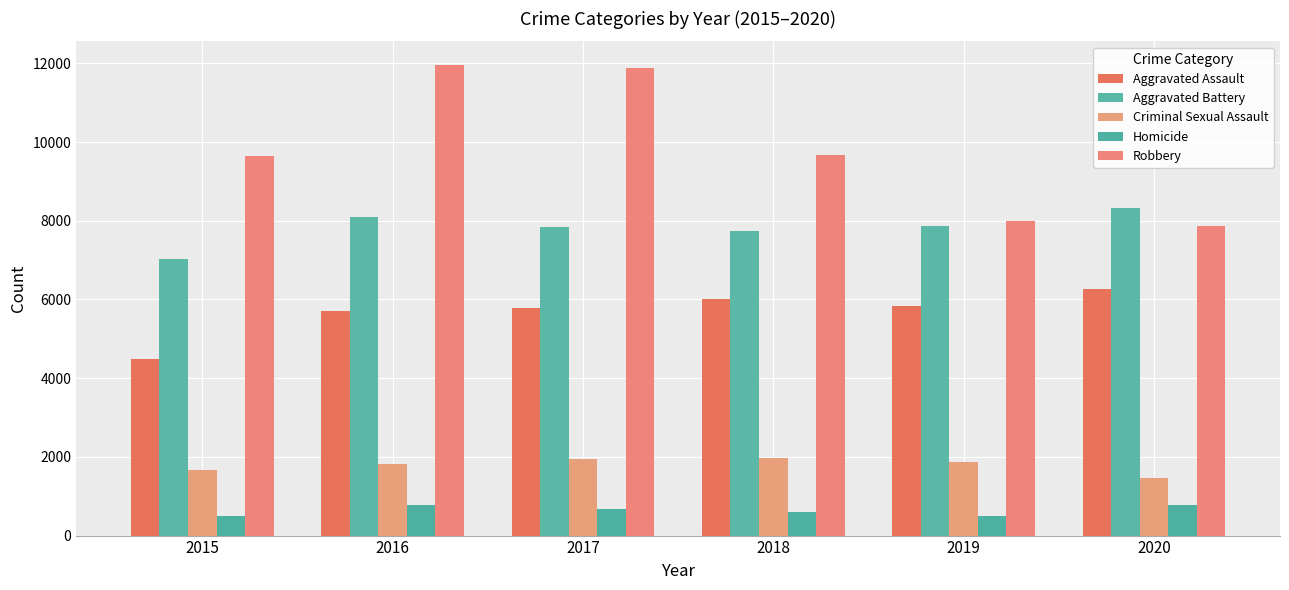

The Criminal Sexual Assault series shows 1982 at 2018. True or false?

True